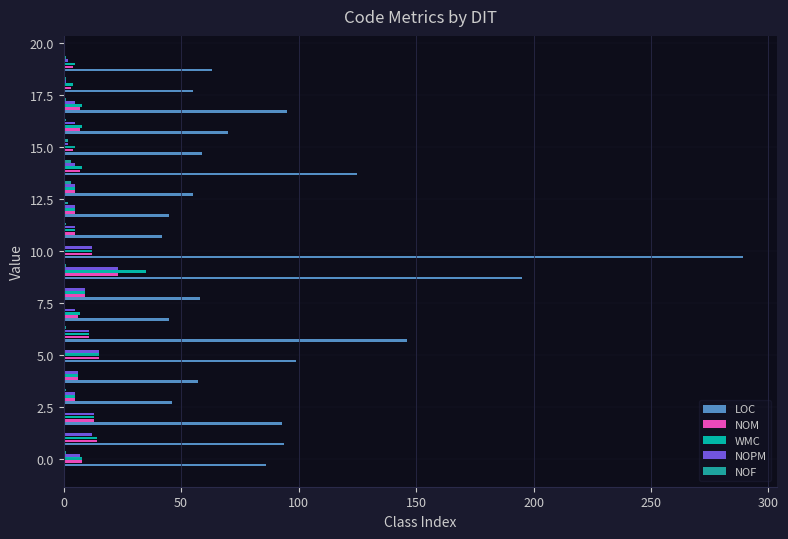

What is the maximum value for NOPM?

23